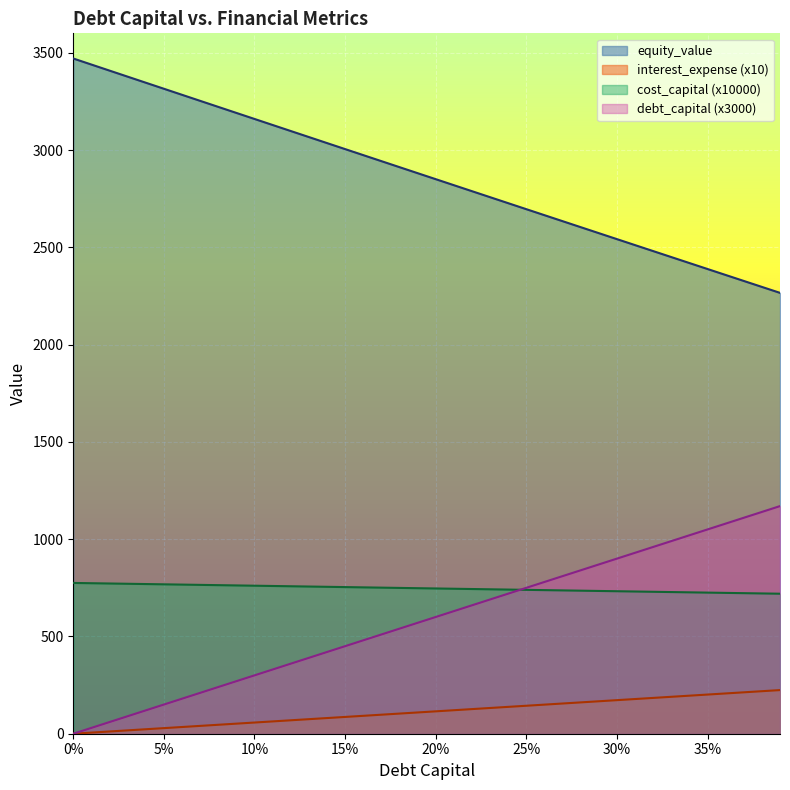

How many data points in debt_capital are above 115?

20